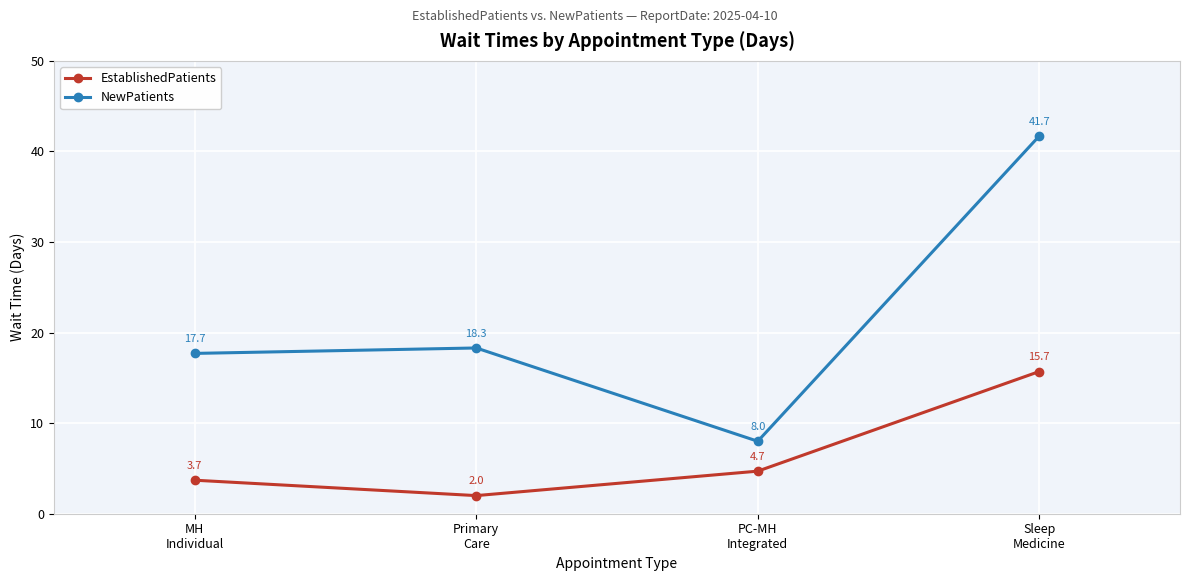

Which category has the highest value across all series?

Sleep
Medicine